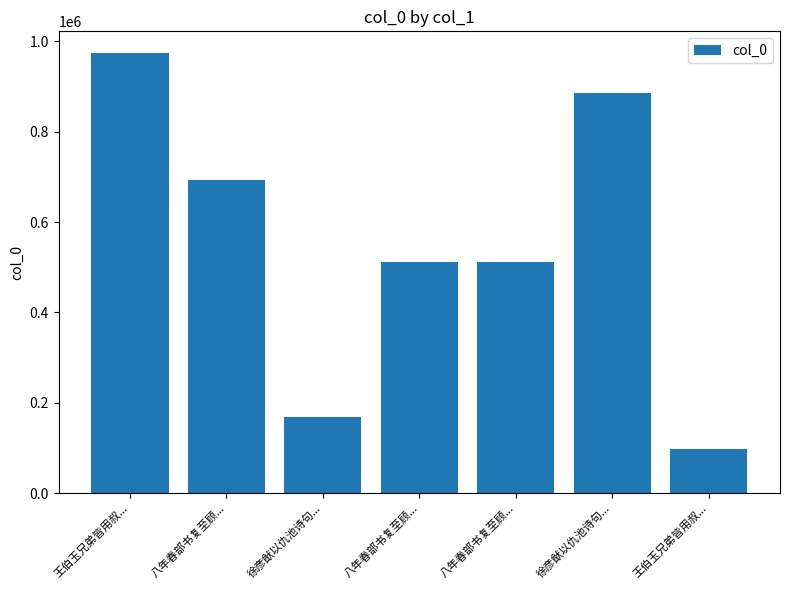

What is the ratio of the value at 徐彦猷以仇池诗句... to the value at 王伯玉兄弟皆用叔...?

1.7